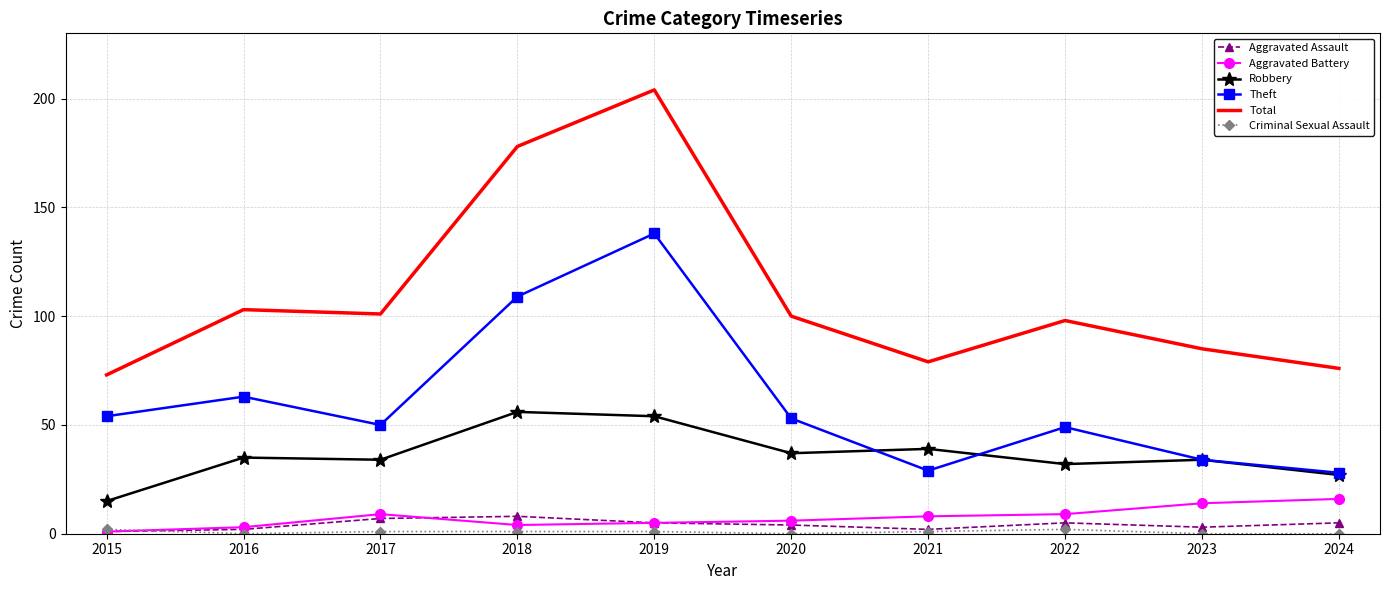

Which category has the highest value in the Total series?

2019